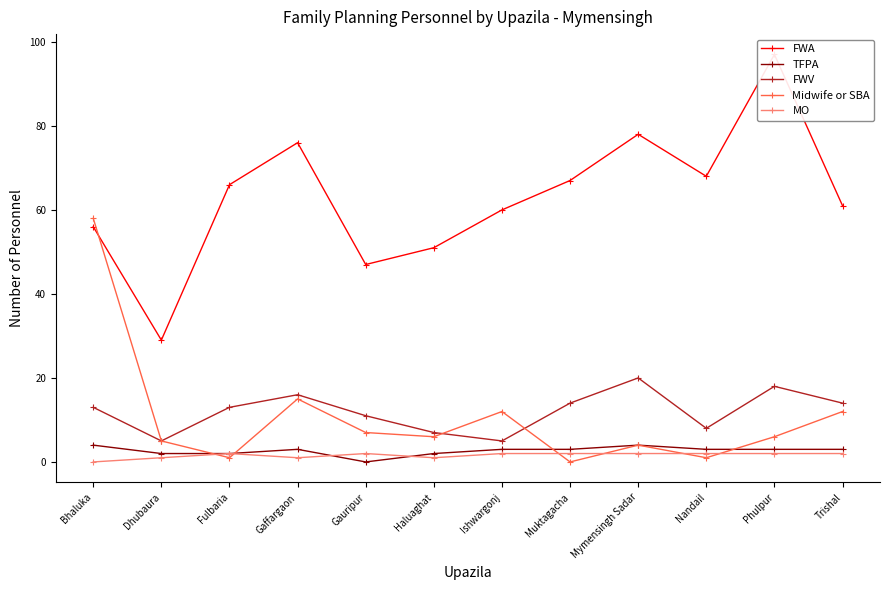

How many data points in TFPA are above 3?

2